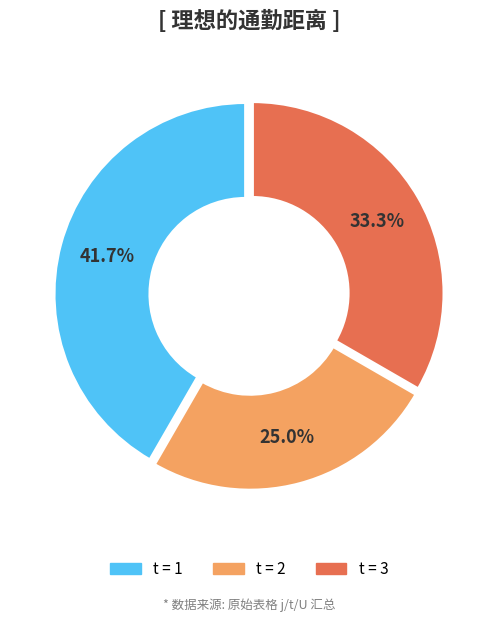

Does any single category account for the majority?

No